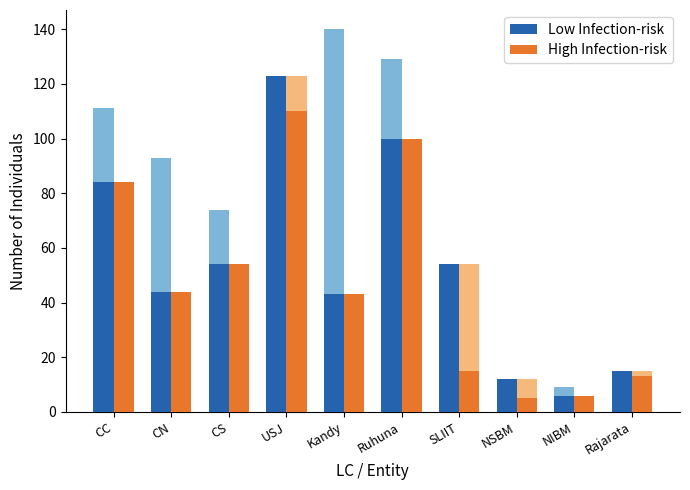

List the series in order of their peak value, lowest first.

High Infection-risk, Low Infection-risk